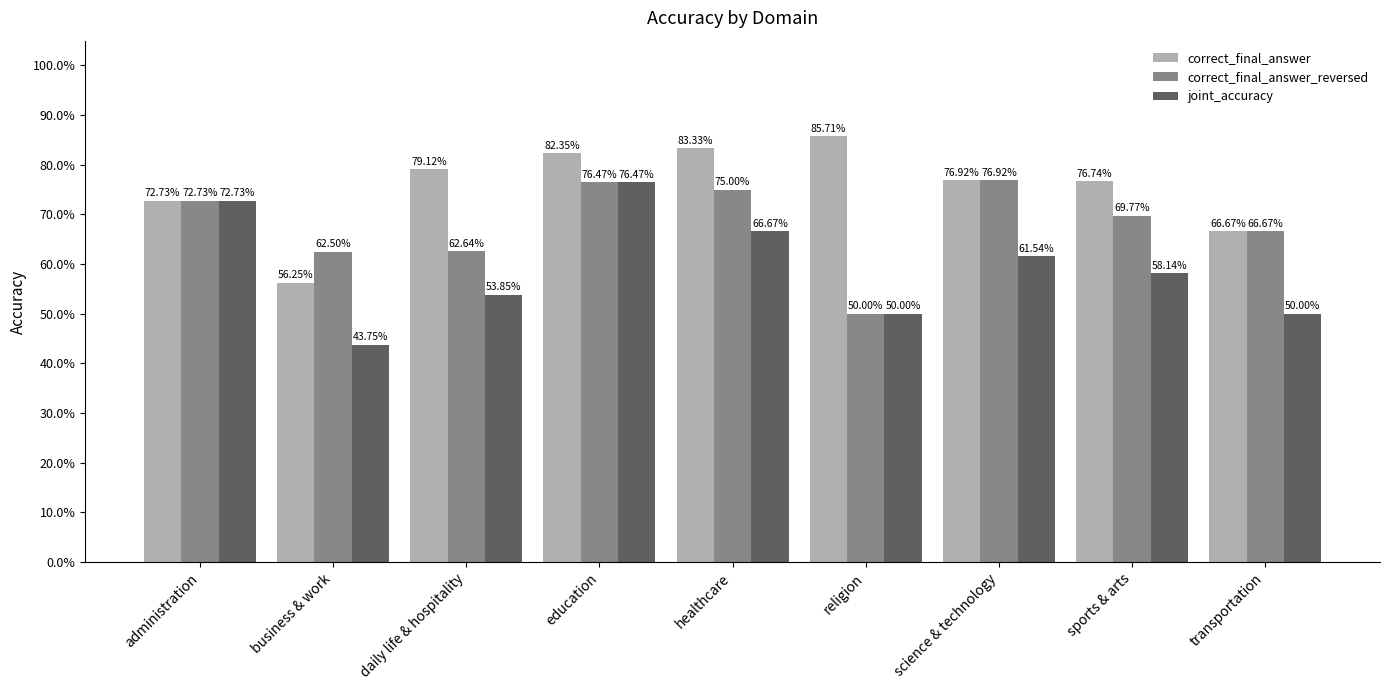

What are all the series names shown in the legend?

correct_final_answer, correct_final_answer_reversed, joint_accuracy